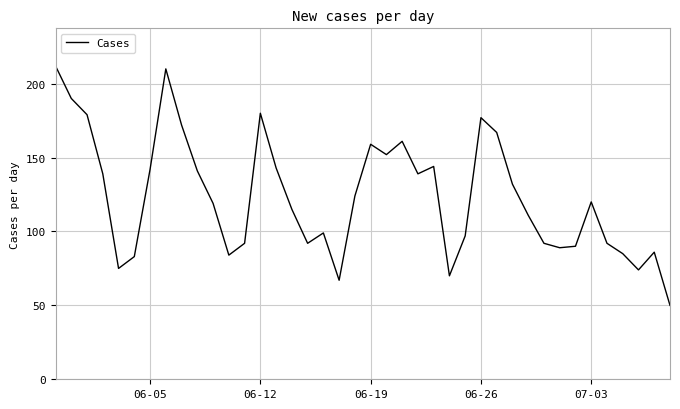

How many distinct data groups are displayed?

1